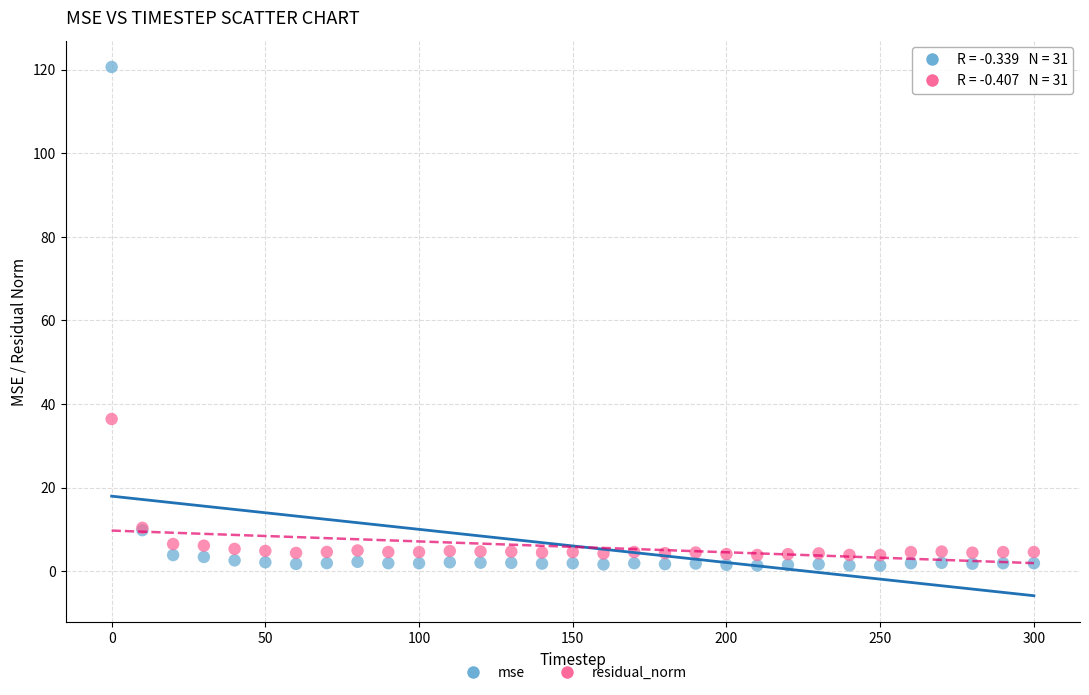

What is the X range (max minus min) for the scatter plot?

300.0